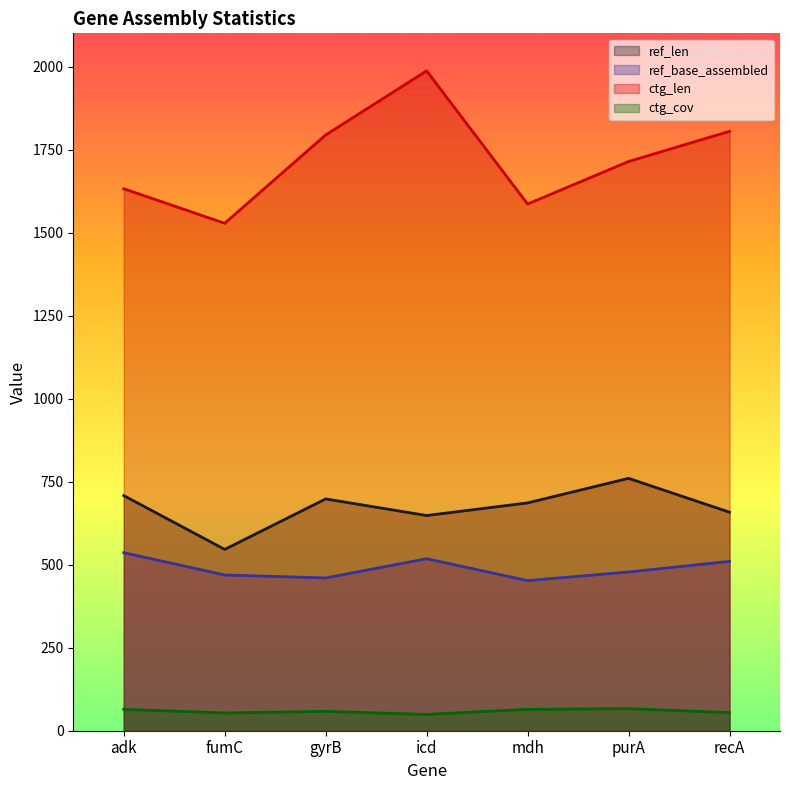

What is the lowest value of the ctg_cov series?

49.1